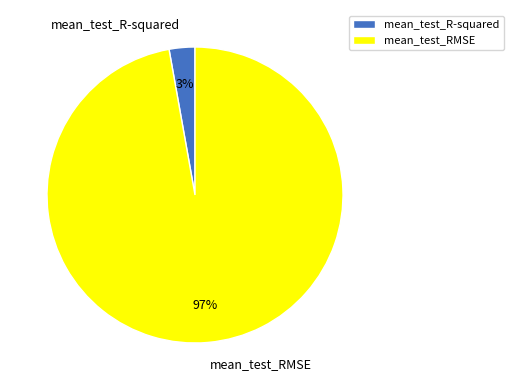

Which slice is the largest?

mean_test_RMSE